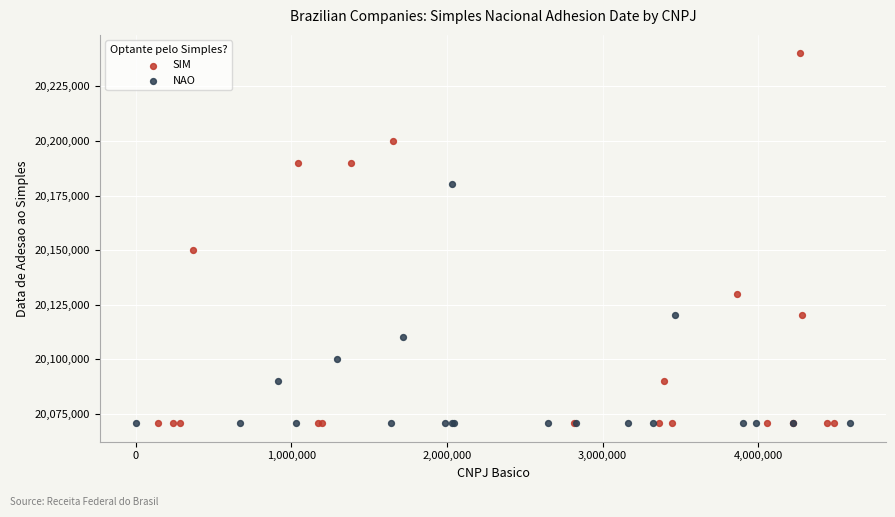

Which series has the widest spread of Y values?

SIM